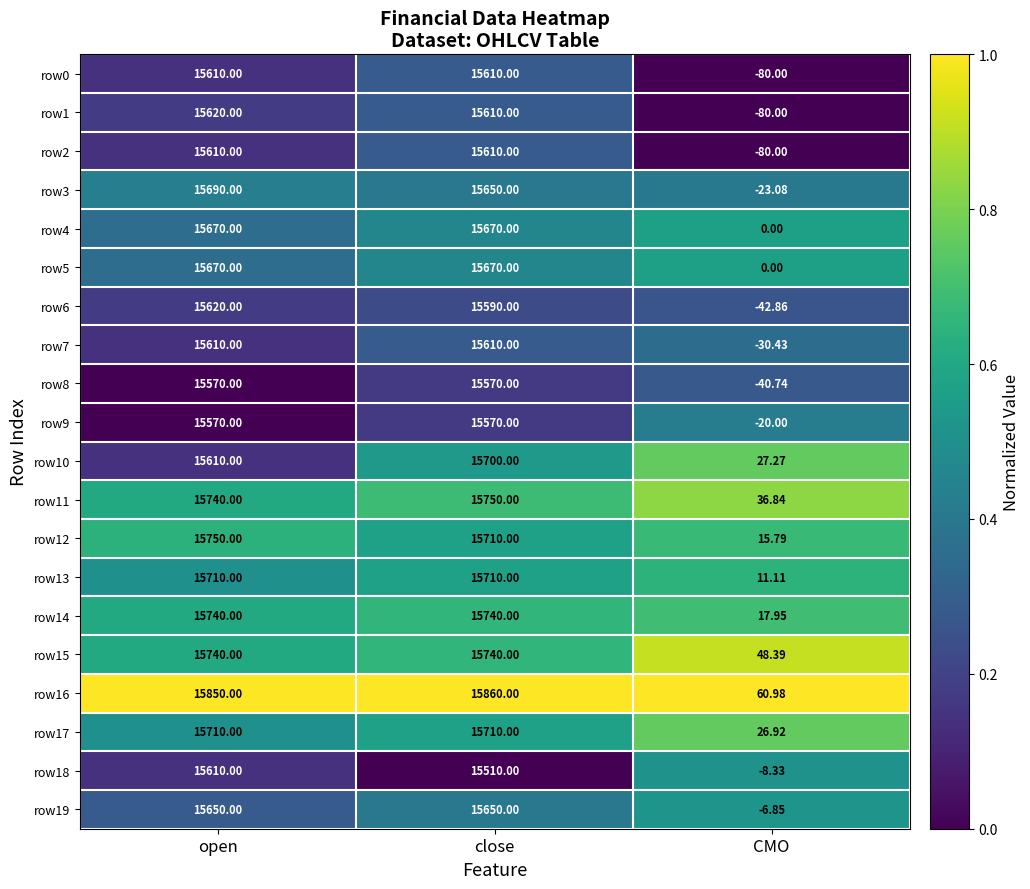

Is the value of row5 at close greater than the value of row10 at CMO?

Yes